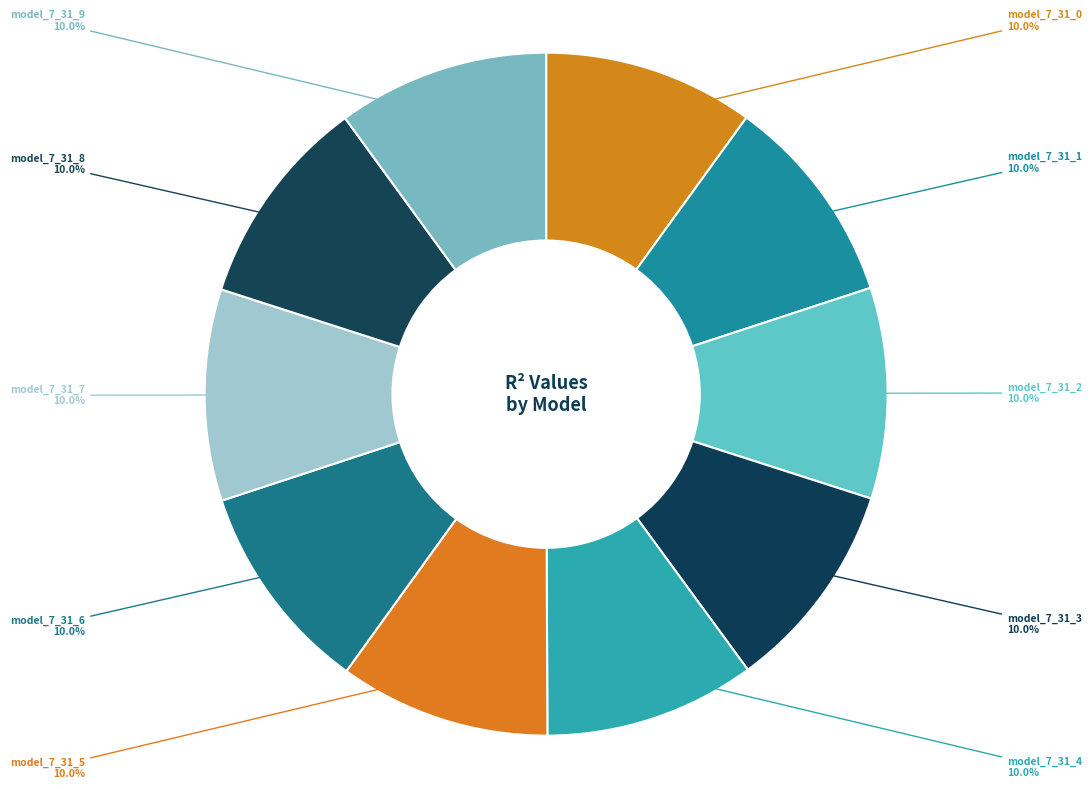

Count the number of slices in the pie.

10